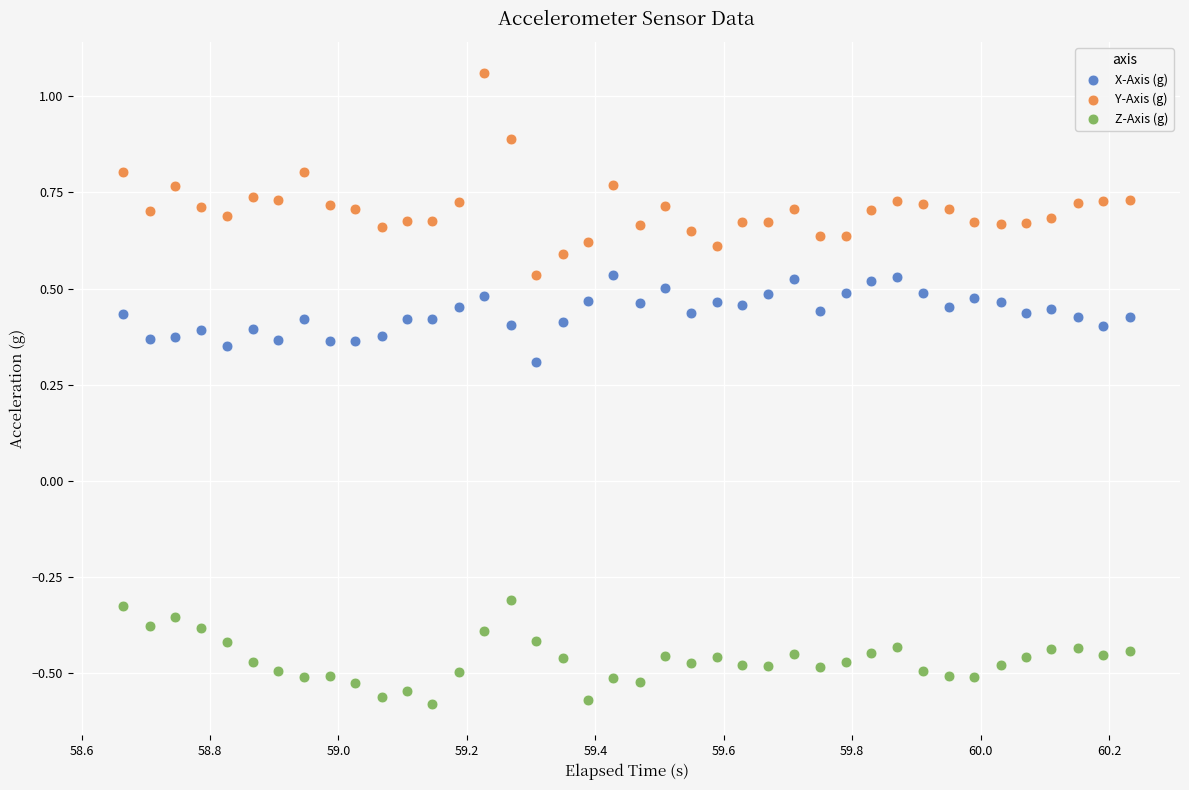

Which series contains the highest Y value?

Y-Axis (g)